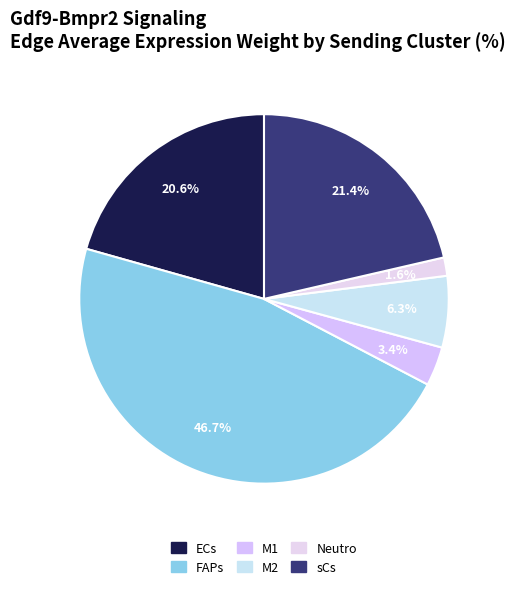

To the nearest percent, what is the difference between the largest and smallest slice percentages?

45%